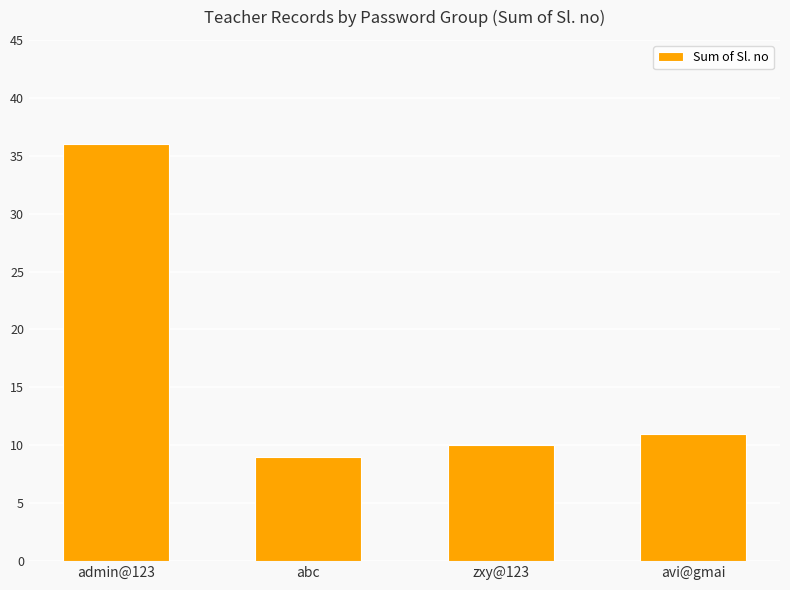

What is the value of the 4th bar from the left?

11